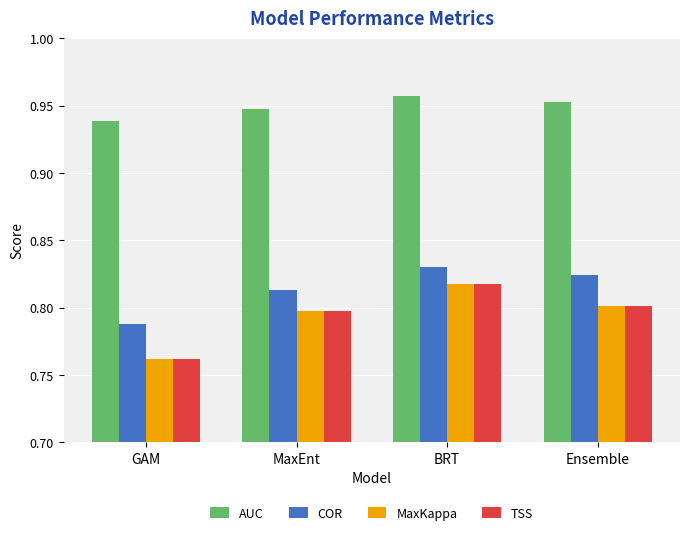

At which label is COR closest to 0?

GAM